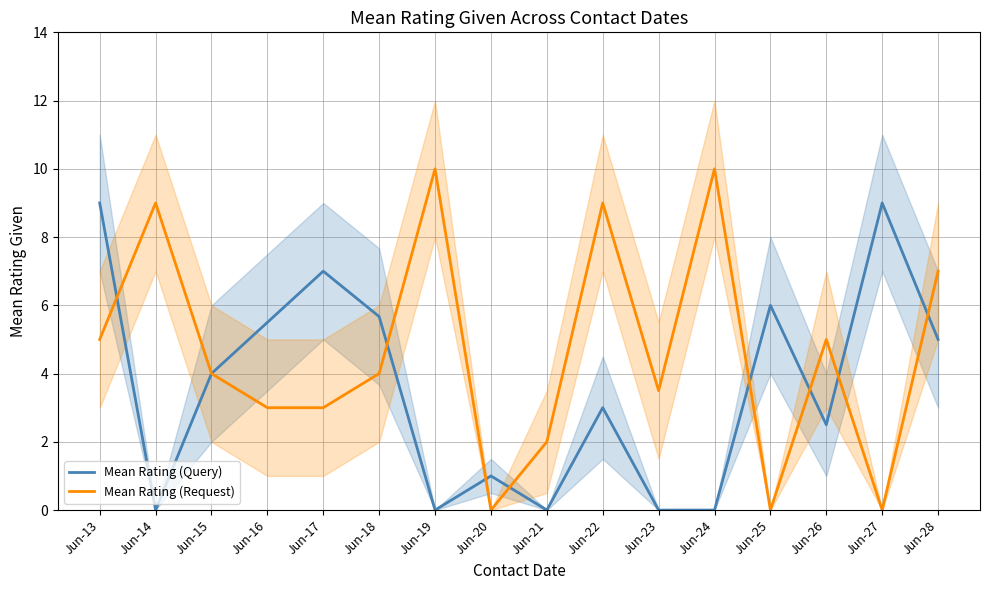

How many values in the Mean Rating (Query) series are below 4?

8